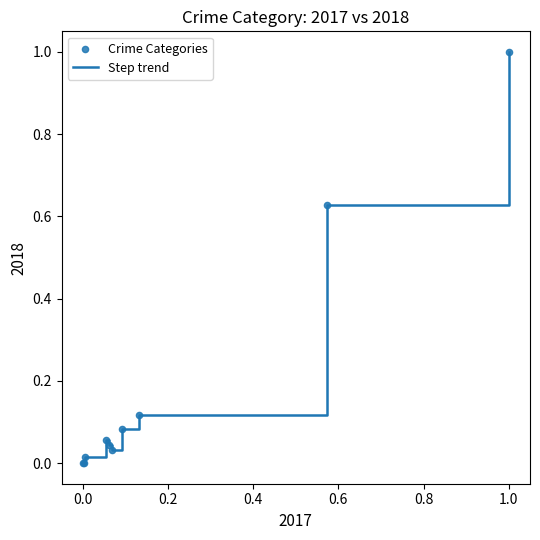

What is the greatest value displayed?

1.0